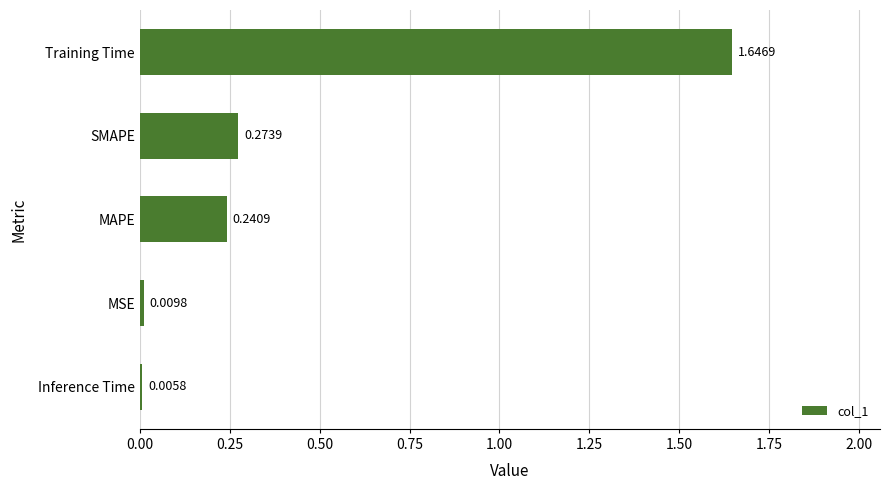

Which category has the highest value across all series?

Training Time